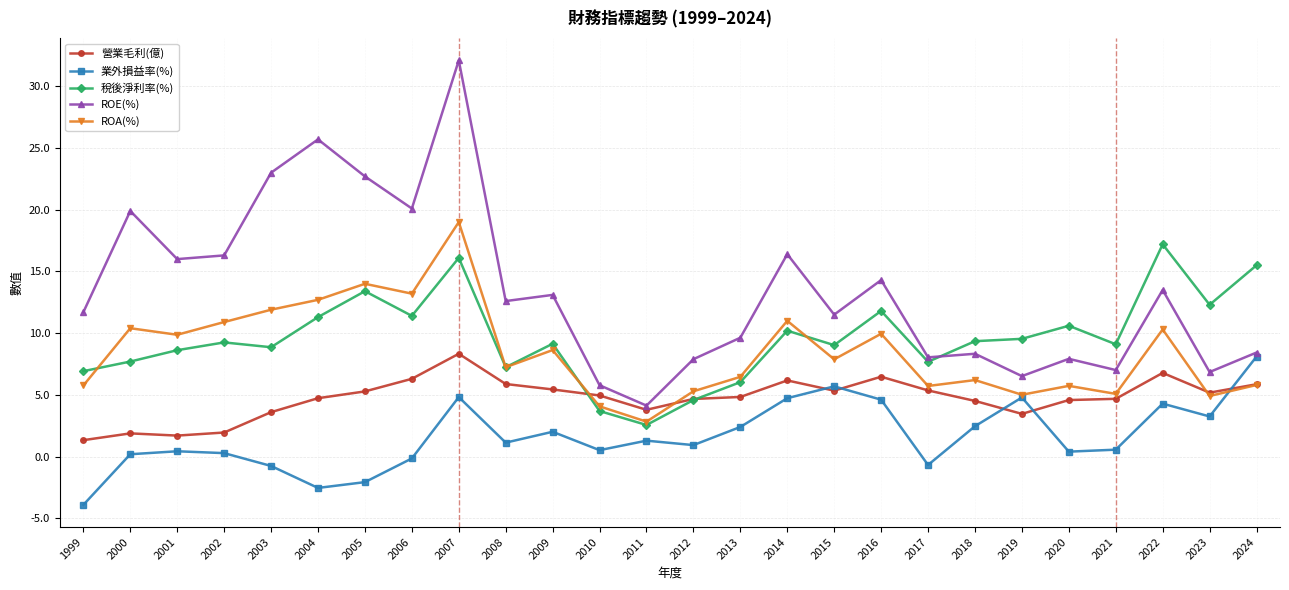

Which category has the highest value across all series?

2007